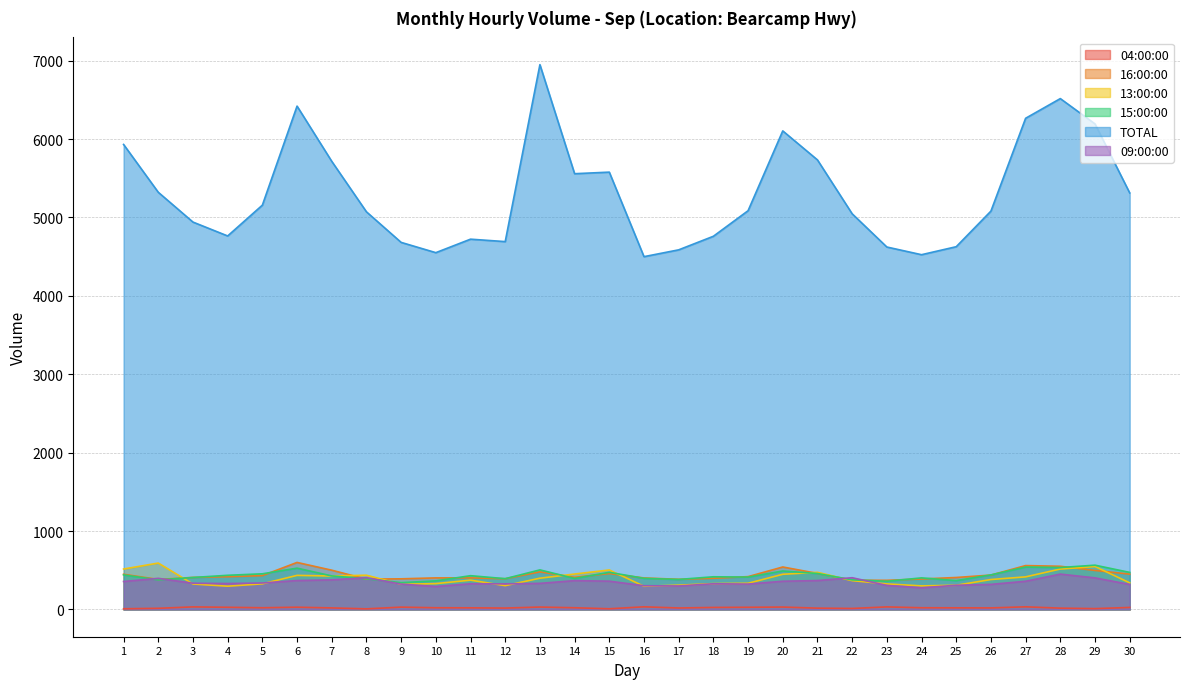

How many lines are shown in the chart?

6